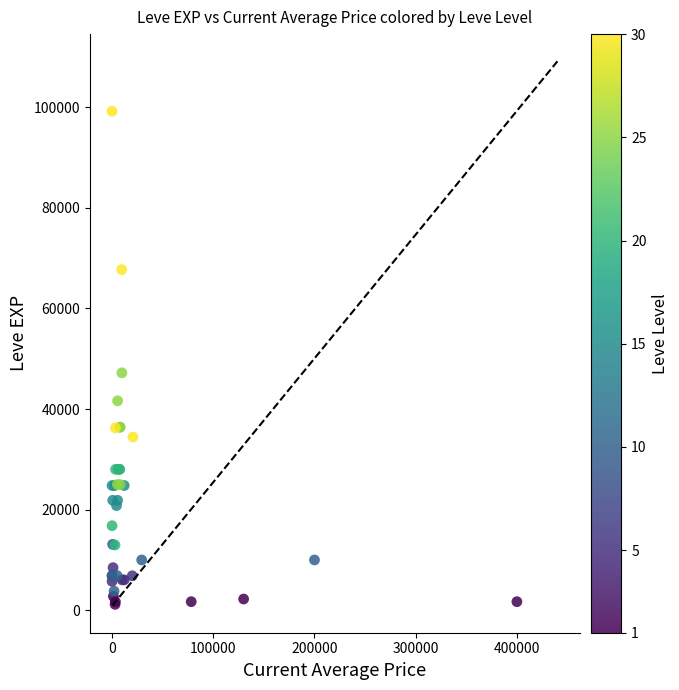

What Y value in the scatter plot is closest to 50190?

47200